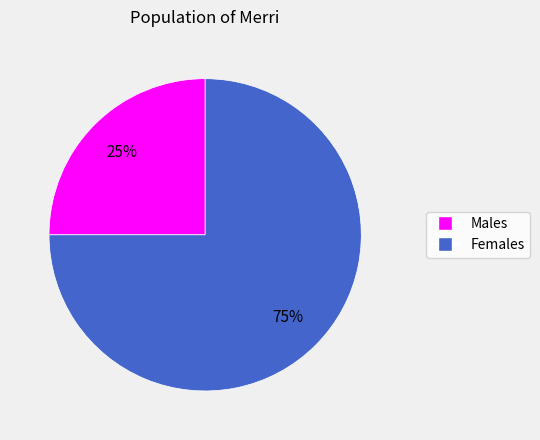

Is there any slice that represents more than half of the pie?

Yes